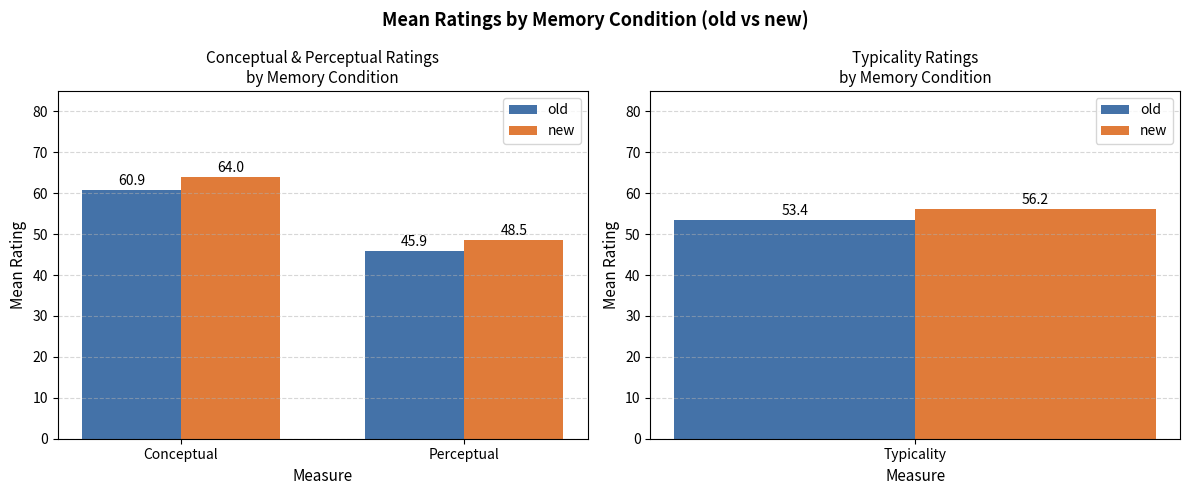

What are all the series names shown in the legend?

old, new